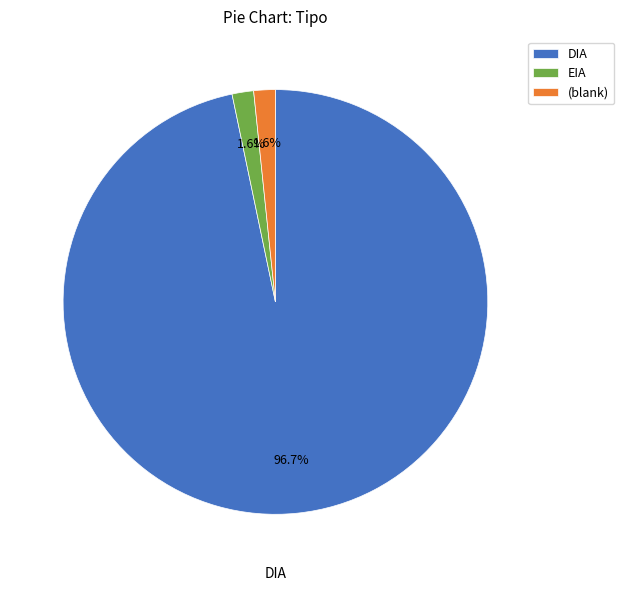

Which has a higher value, DIA or EIA?

DIA